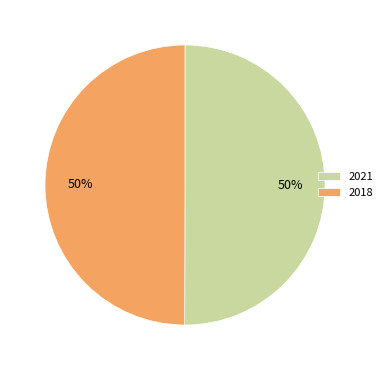

What percentage is the 2018 slice, to the nearest percent?

50%